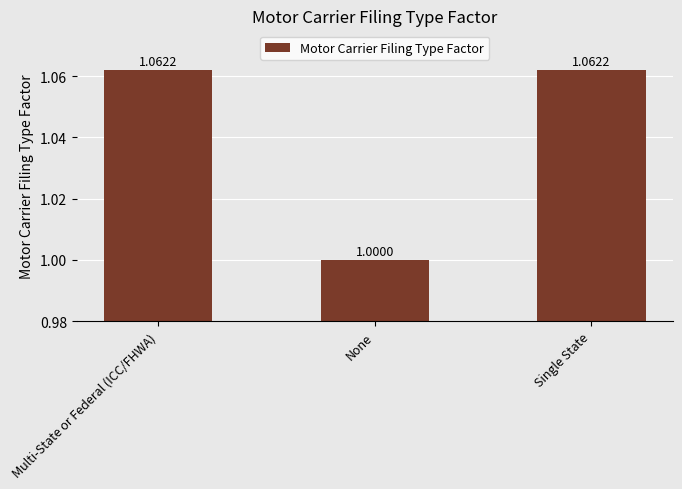

The value at Multi-State or Federal (ICC/FHWA) is 0.7. True or false?

False